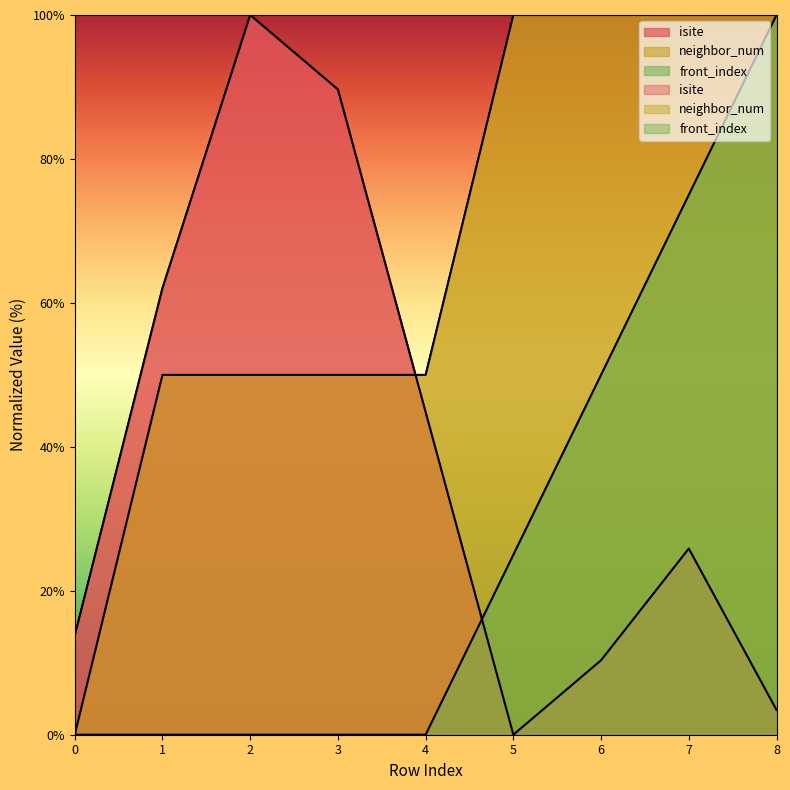

Reading left to right, what are all the values shown in this chart?

isite: 0=13.8	1=62.1	2=100.0	3=89.7	4=44.8	5=0.0	6=10.3	7=25.9	8=3.4
neighbor_num: 0=0.0	1=50.0	2=50.0	3=50.0	4=50.0	5=100.0	6=100.0	7=100.0	8=100.0
front_index: 0=0.0	1=0.0	2=0.0	3=0.0	4=0.0	5=25.0	6=50.0	7=75.0	8=100.0